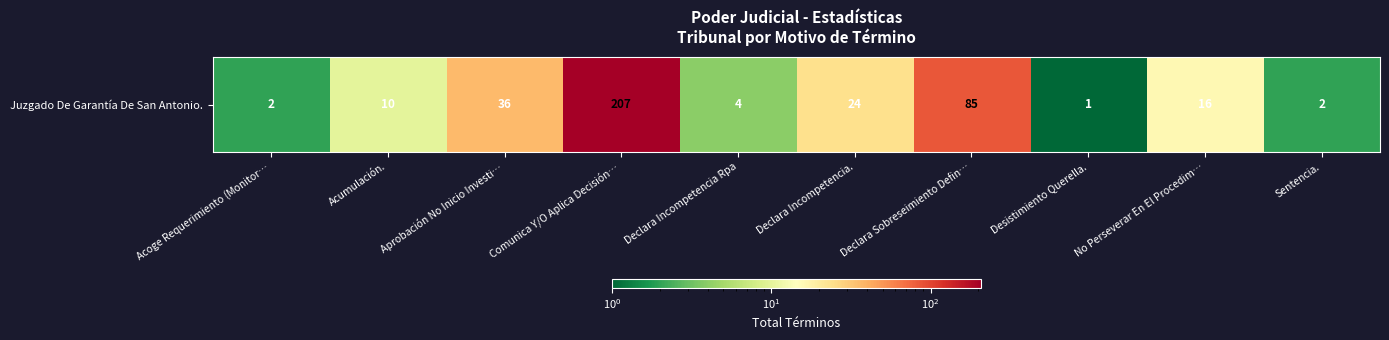

What is the change in value from No Perseverar En El Procedim… to Sentencia.?

-14